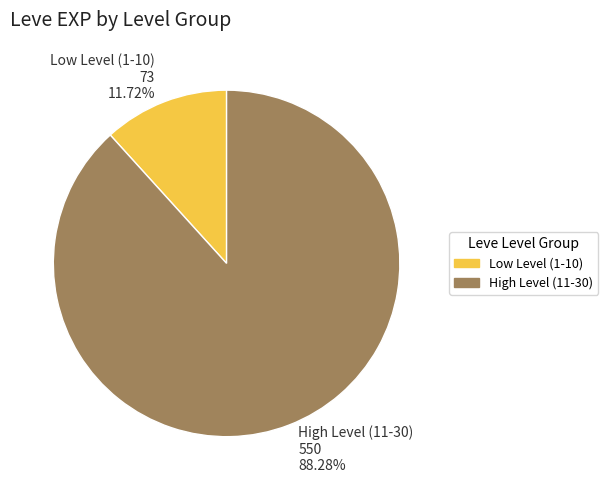

Approximately how many times larger is the value at High Level (11-30) 550 88.28% compared to Low Level (1-10) 73 11.72%?

7.5